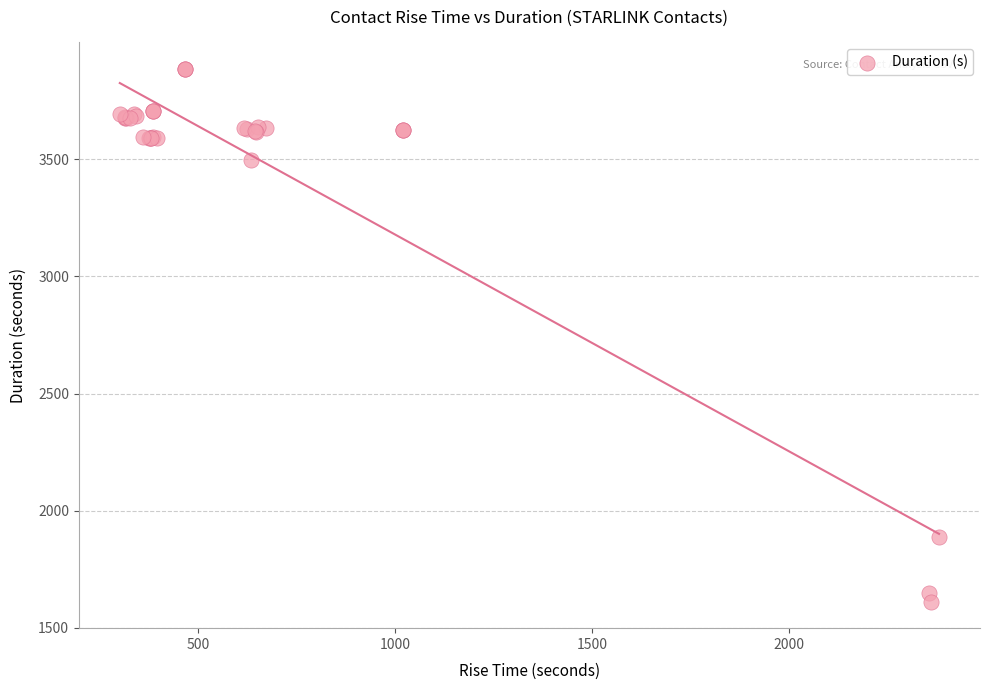

What Y value in the scatter plot is closest to 2748?

3496.2